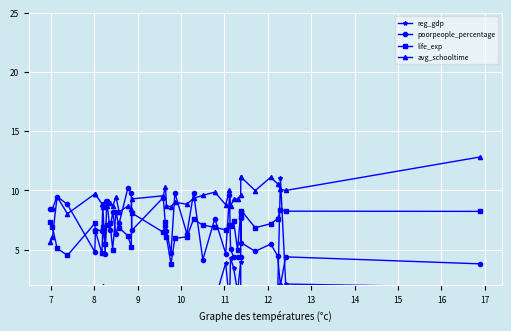

What are all the series names shown in the legend?

reg_gdp, poorpeople_percentage, life_exp, avg_schooltime